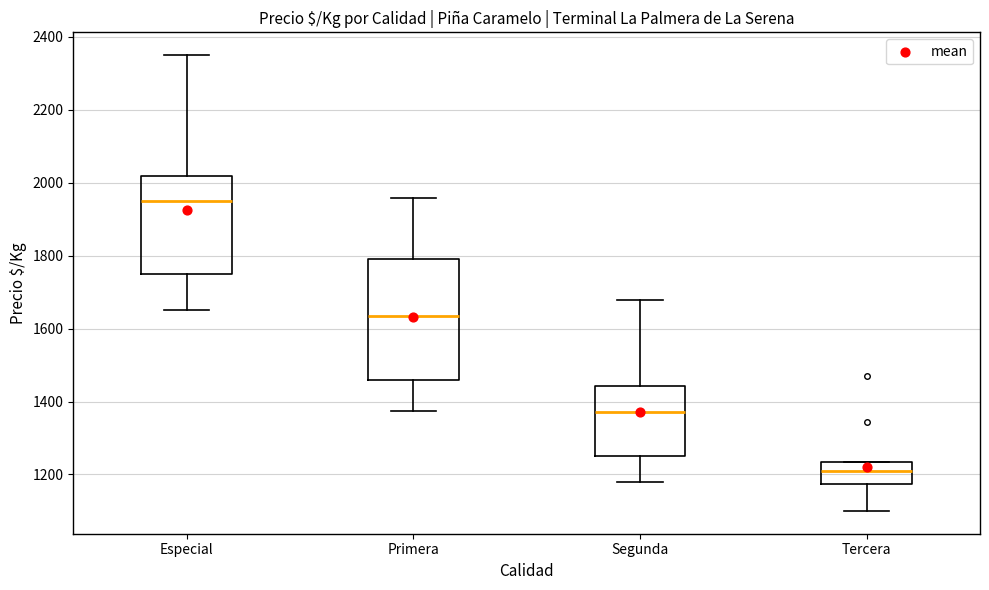

Which box has the lowest median line?

Tercera